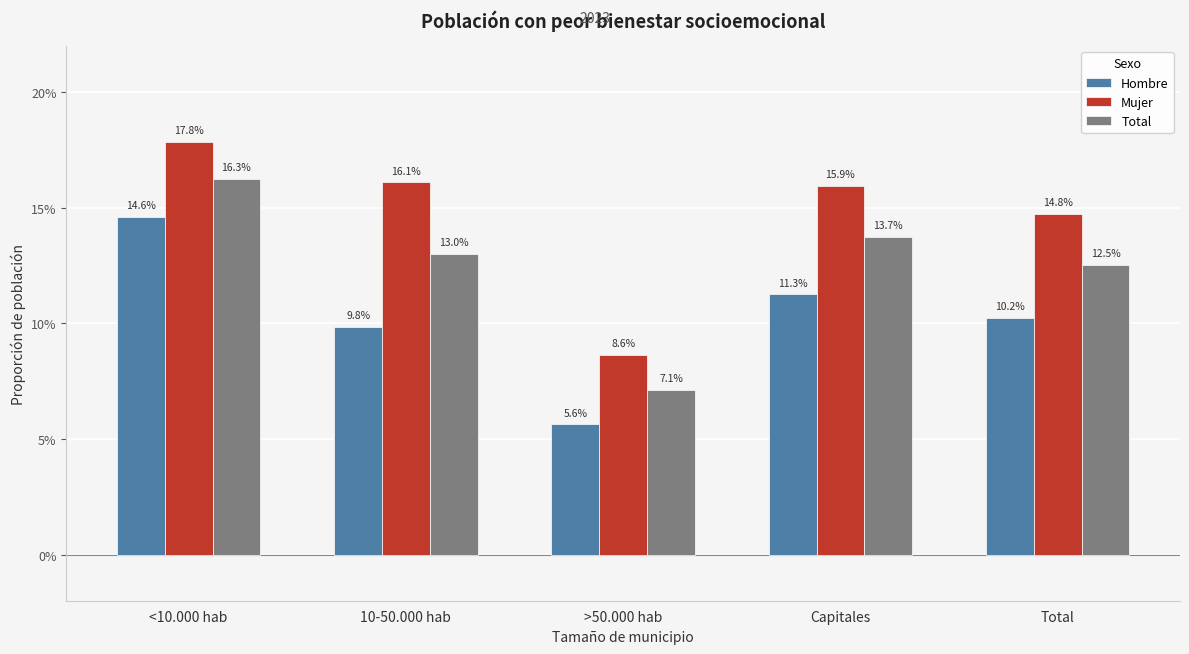

Which category has the highest value in the Hombre series?

<10.000 hab